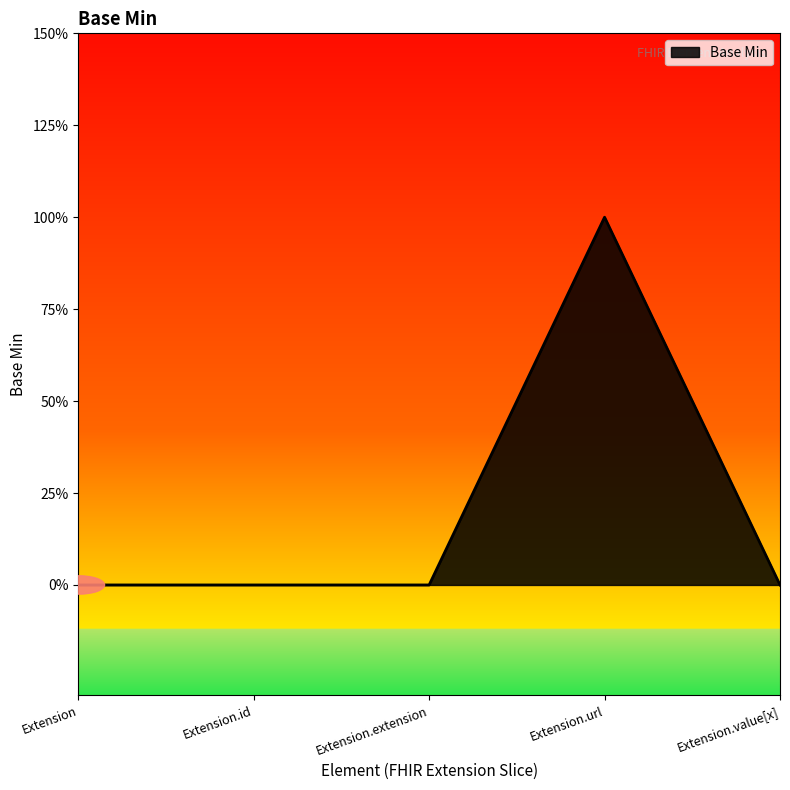

What is the label of the 4th point from the left?

Extension.url